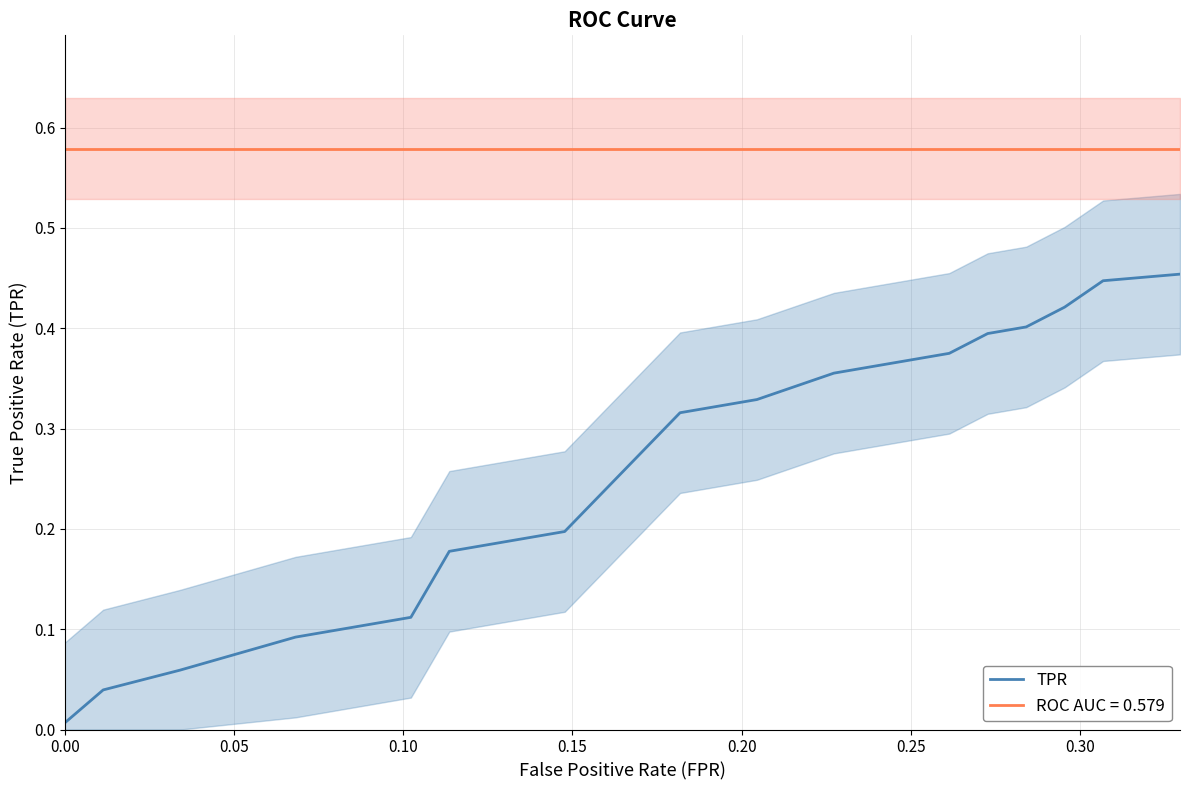

True or false: TPR and ROC AUC = 0.579 intersect in this chart.

False